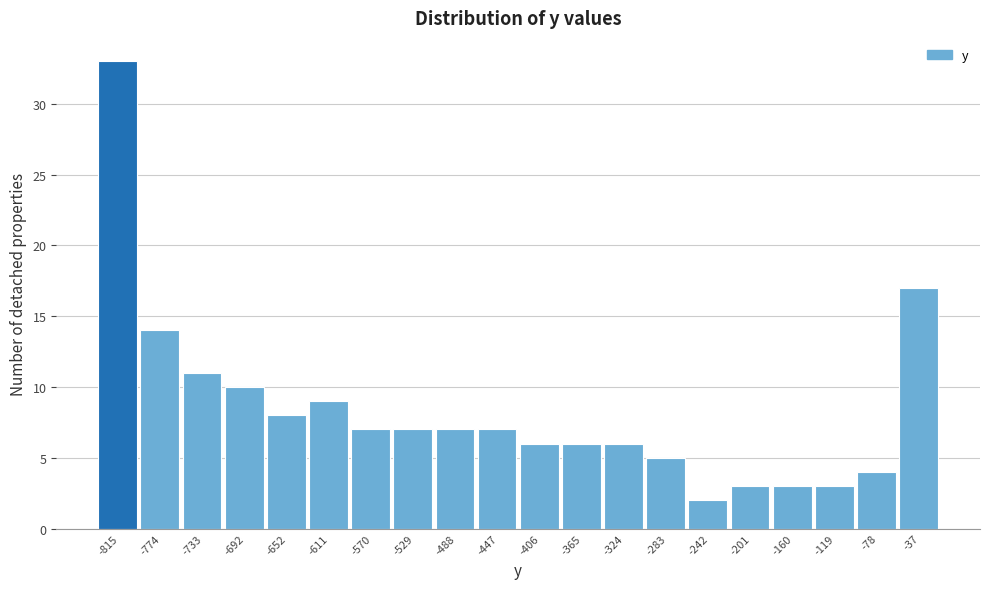

Reading right to left, list all the values displayed in this chart.

17	4	3	3	3	2	5	6	6	6	7	7	7	7	9	8	10	11	14	33